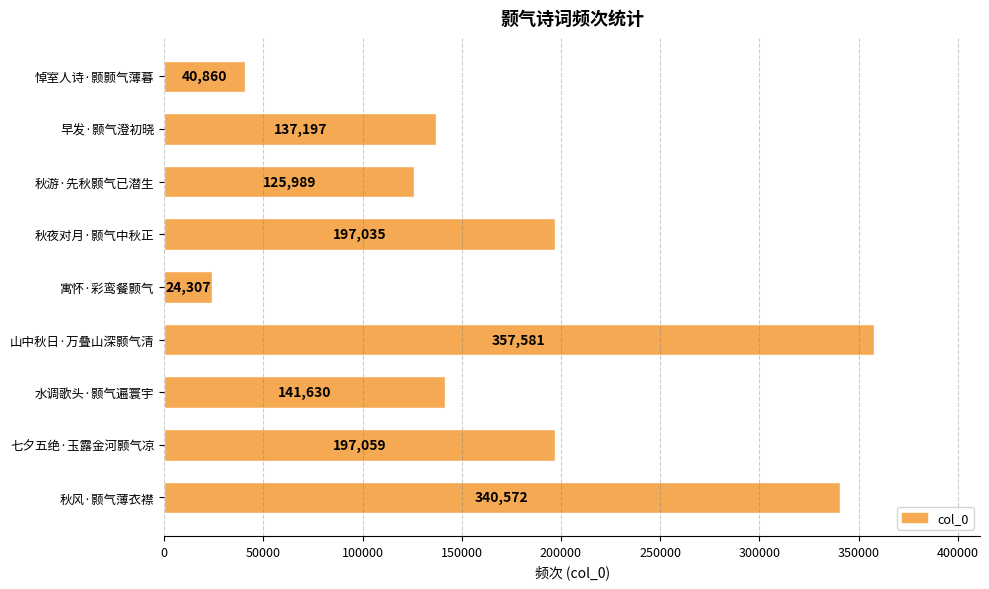

What value does the data have at 秋游·先秋颢气已潜生, to the nearest 100?

126000